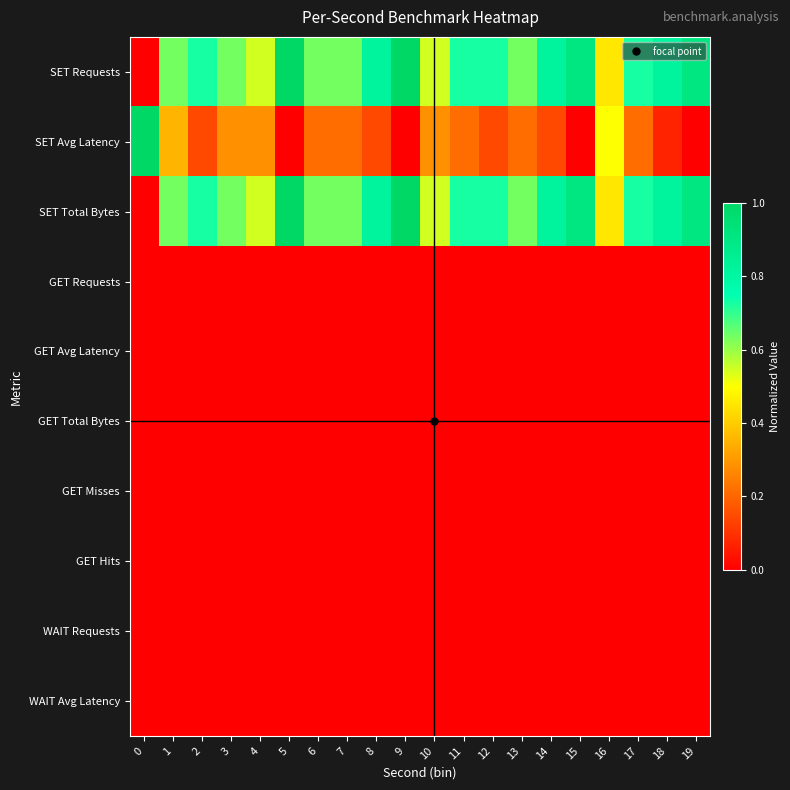

Count the number of categories in the chart.

20